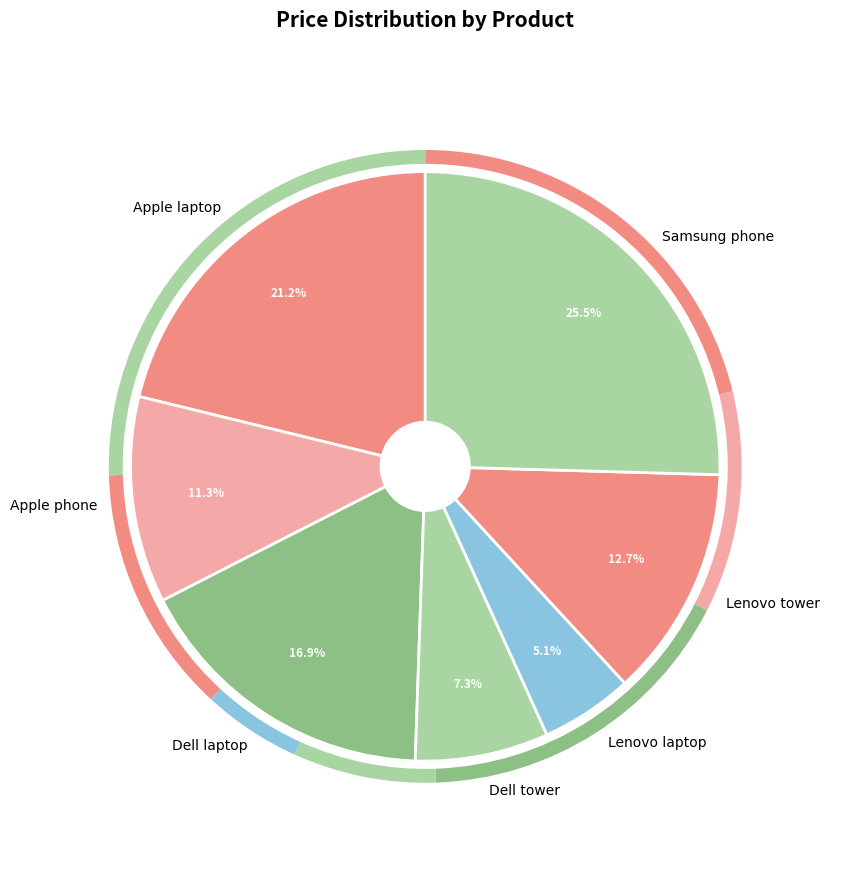

To the nearest percent, what portion does Lenovo laptop represent?

5%